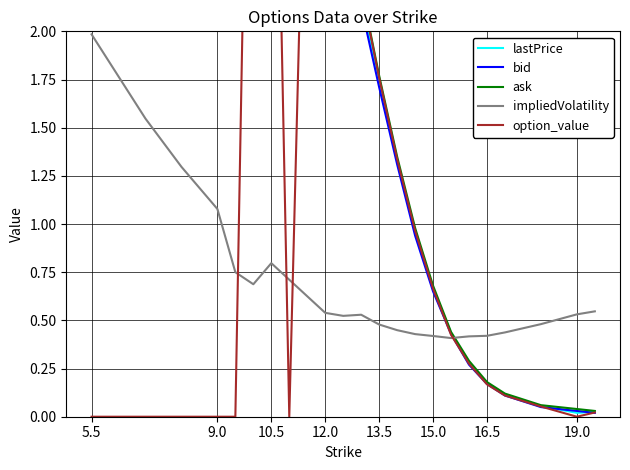

What is the maximum value for impliedVolatility?

2.0